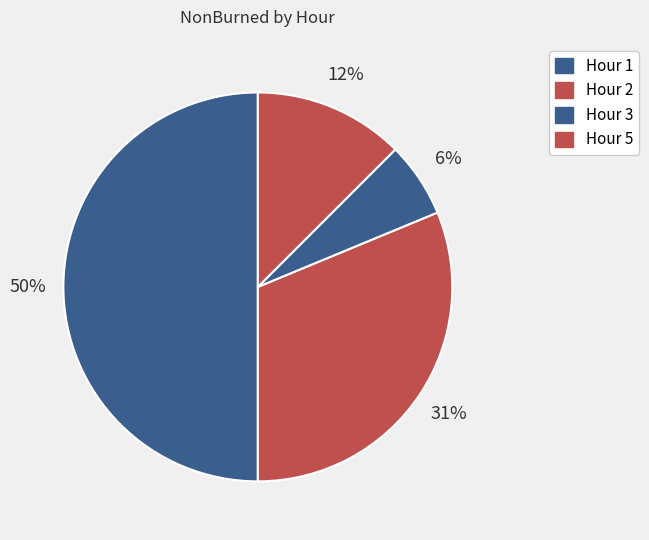

How many slices are in this pie chart?

4